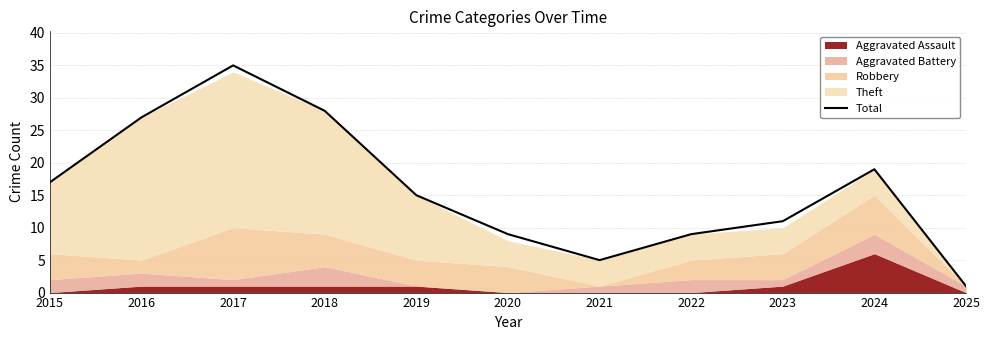

Reading left to right, list all the values displayed in this chart.

17	27	35	28	15	9	5	9	11	19	1